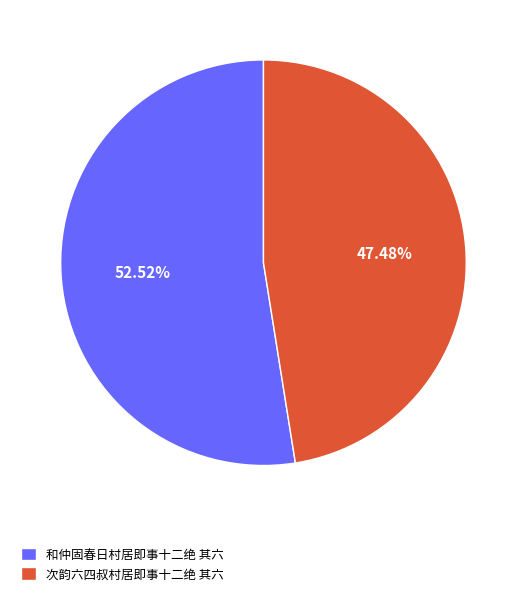

How many segments does this pie chart have?

2